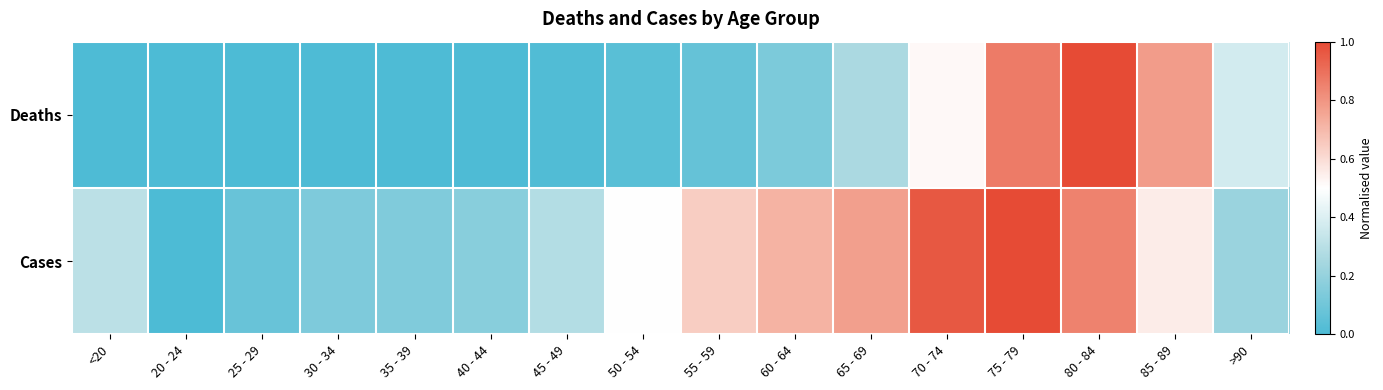

Reading right to left, what are all the values shown in this chart?

Deaths: >90=0.4	85 - 89=0.8	80 - 84=1.0	75 - 79=0.9	70 - 74=0.5	65 - 69=0.3	60 - 64=0.1	55 - 59=0.1	50 - 54=0.0	45 - 49=0.0	40 - 44=0.0	35 - 39=0.0	30 - 34=0.0	25 - 29=0.0	20 - 24=0.0	<20=0.0
Cases: >90=0.2	85 - 89=0.6	80 - 84=0.9	75 - 79=1.0	70 - 74=1.0	65 - 69=0.8	60 - 64=0.7	55 - 59=0.6	50 - 54=0.5	45 - 49=0.3	40 - 44=0.2	35 - 39=0.1	30 - 34=0.1	25 - 29=0.1	20 - 24=0.0	<20=0.3